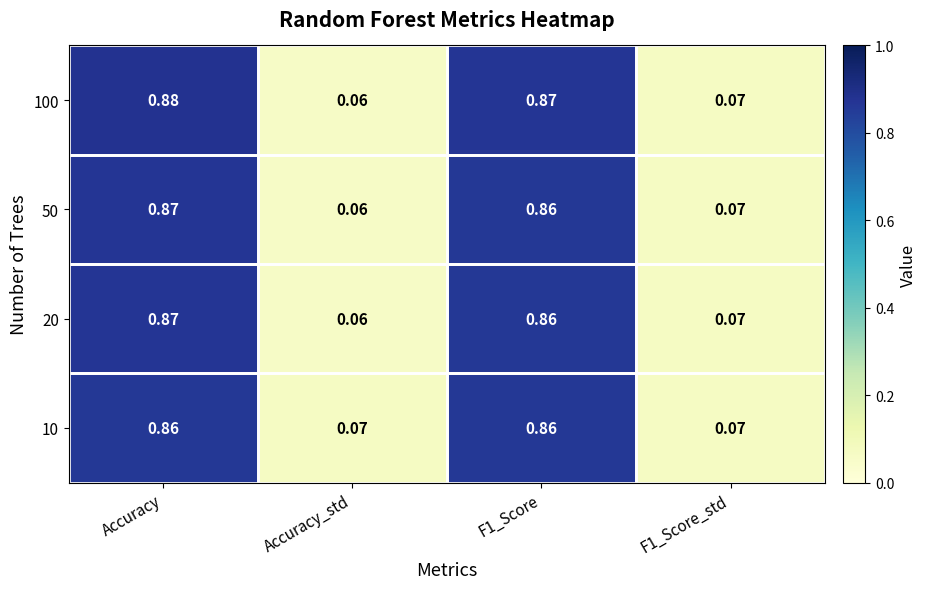

Is the value of 10 at F1_Score greater than the value of 100 at F1_Score_std?

Yes